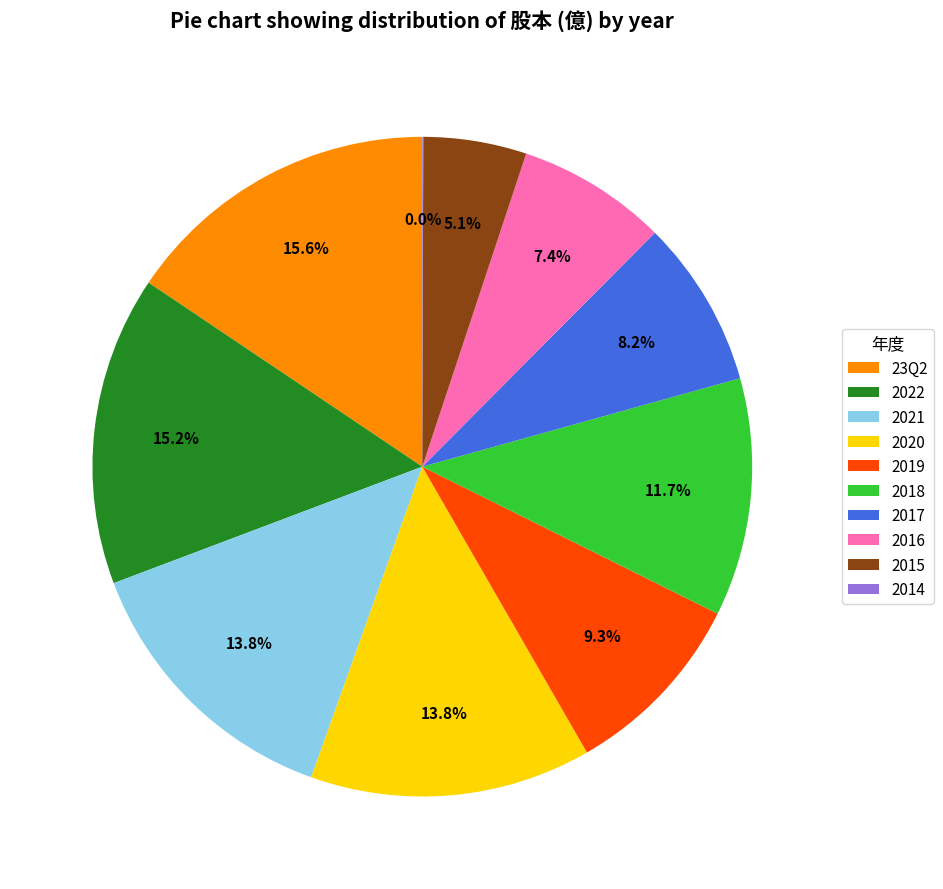

True or false: 2018 accounts for 12% of the total.

True